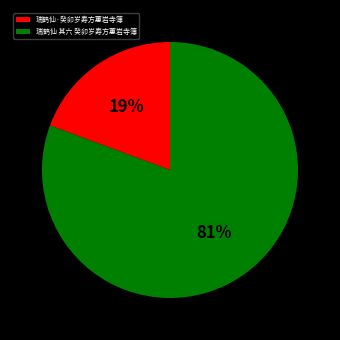

How many segments does this pie chart have?

2